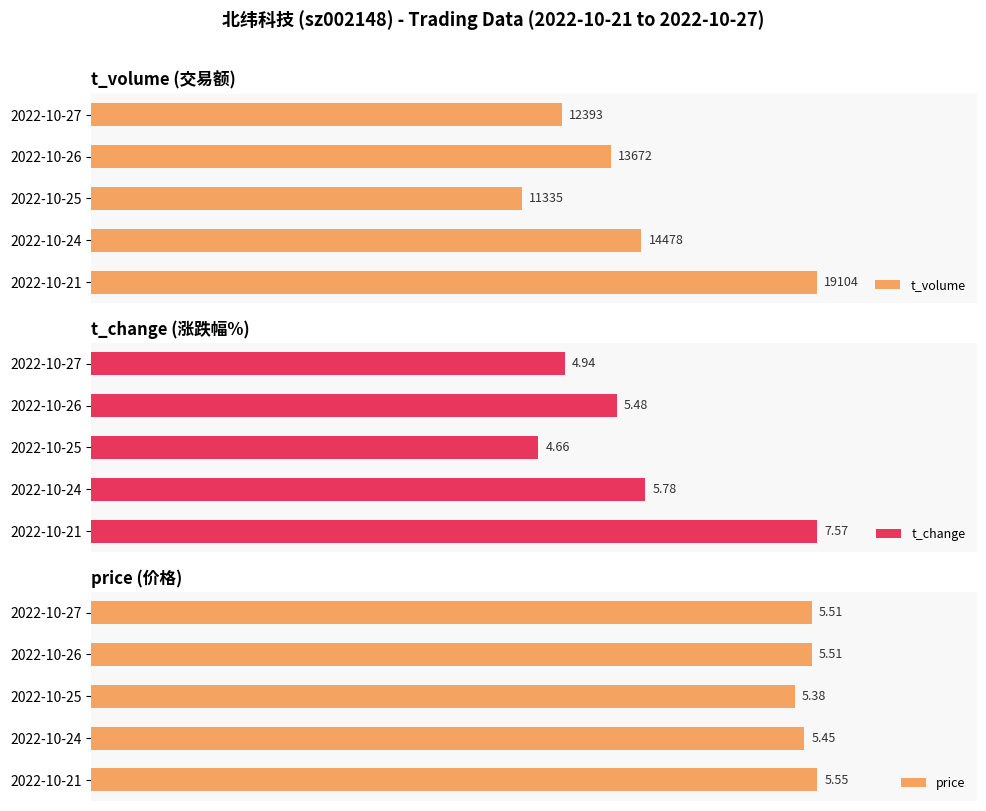

Between 2022-10-26 and 2022-10-24, which series saw the biggest shift?

t_volume